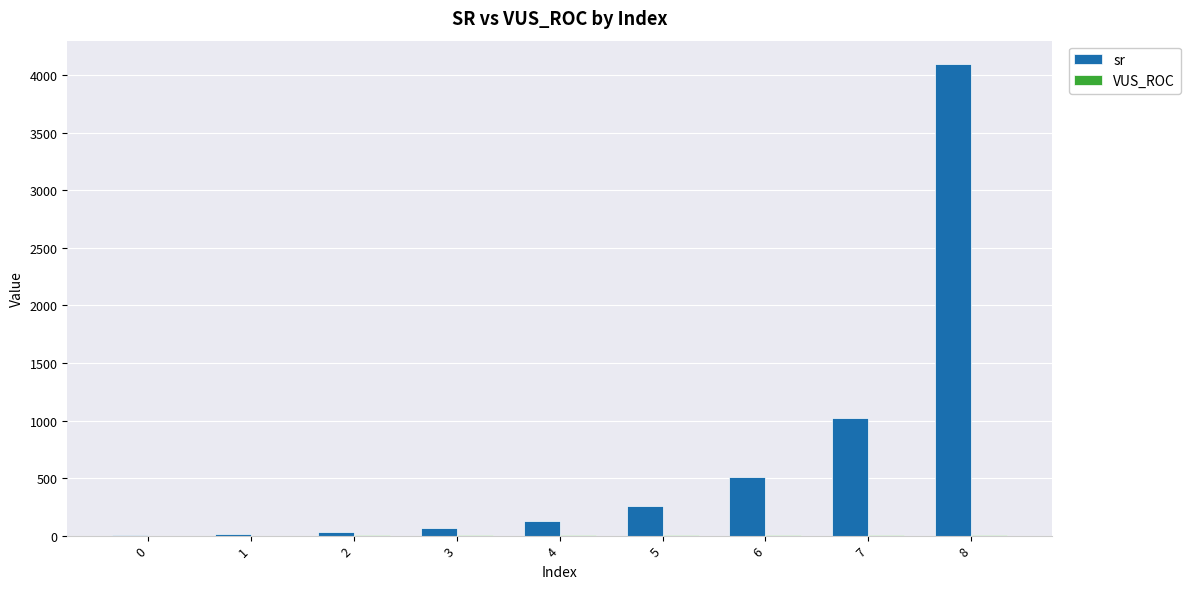

Which category has the highest value across all series?

8